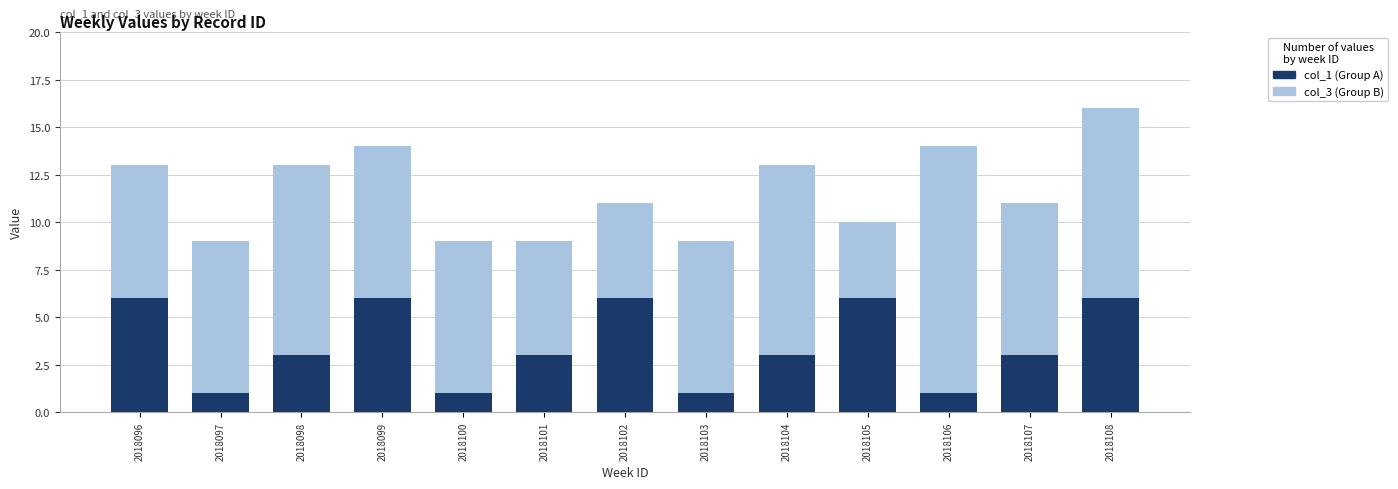

List the labels in order of col_1 (Group A) value, largest first.

2018096, 2018099, 2018102, 2018105, 2018108, 2018098, 2018101, 2018104, 2018107, 2018097, 2018100, 2018103, 2018106